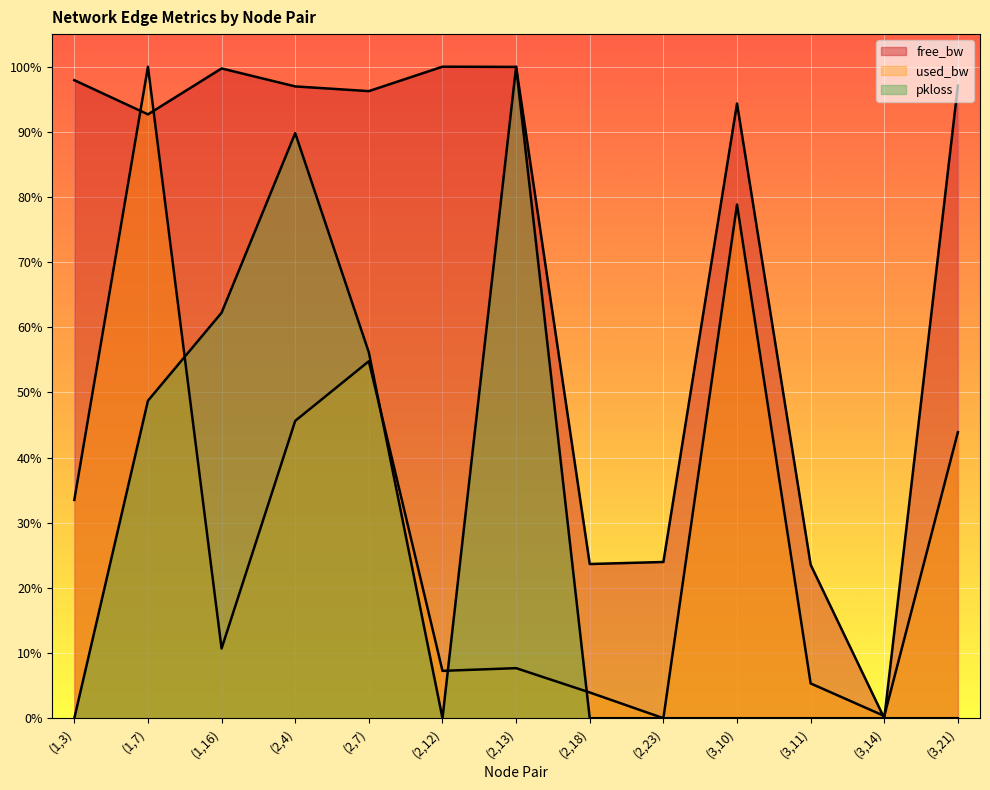

Does the chart display data point markers on the line(s)?

No